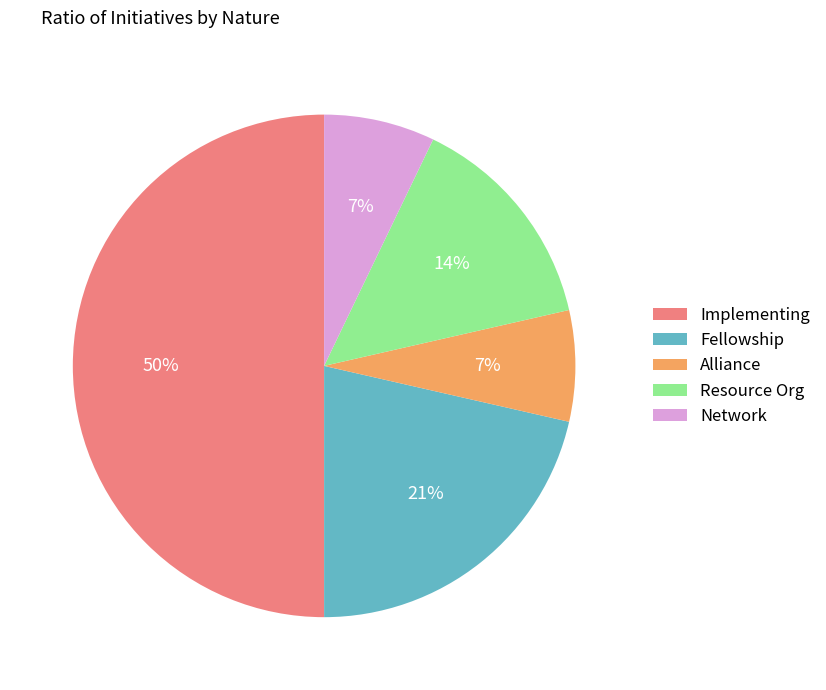

Does Fellowship account for over 50% of the chart?

No